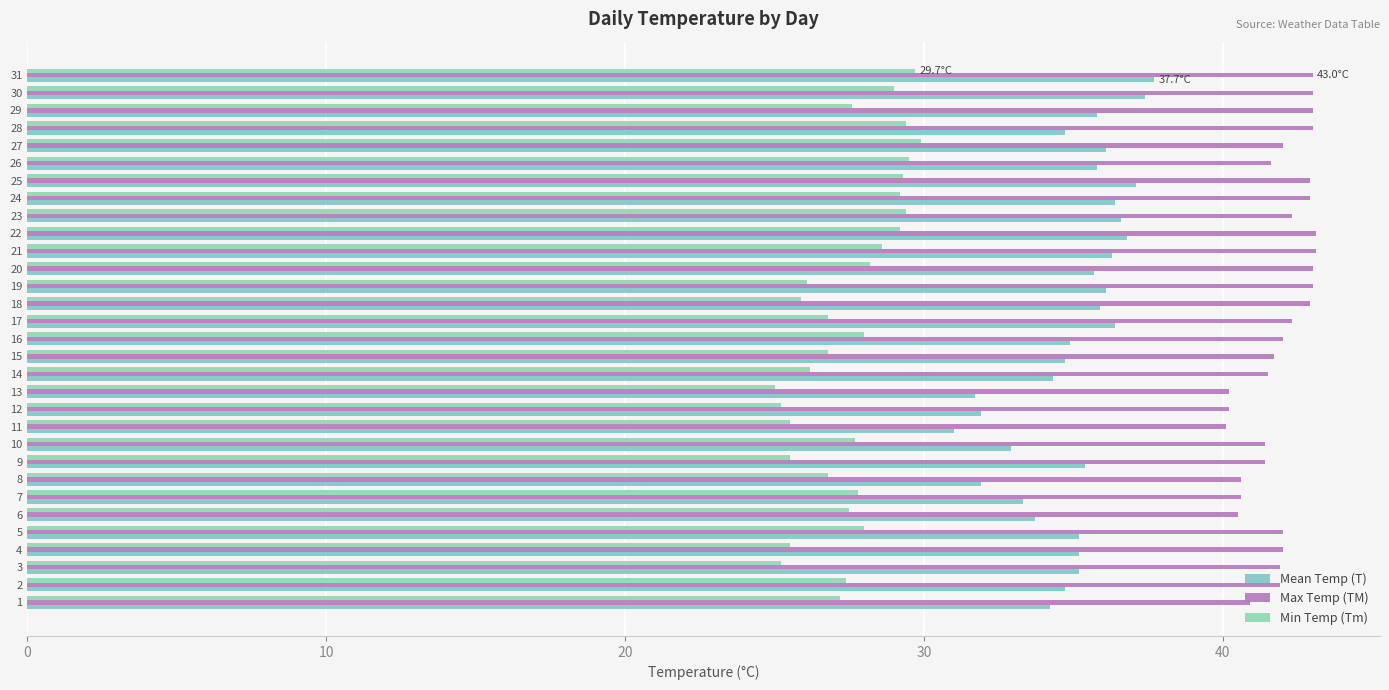

What is the label of the 4th bar from the right?

27